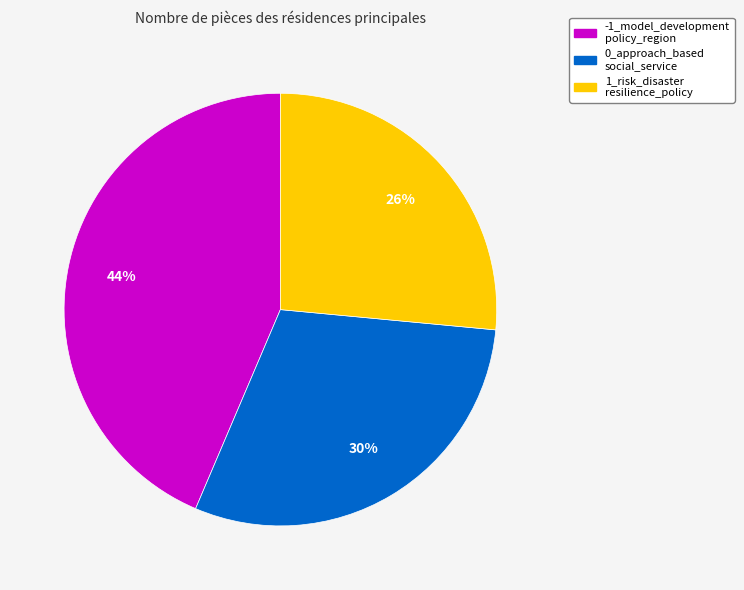

To the nearest percent, what is the average slice percentage?

33%